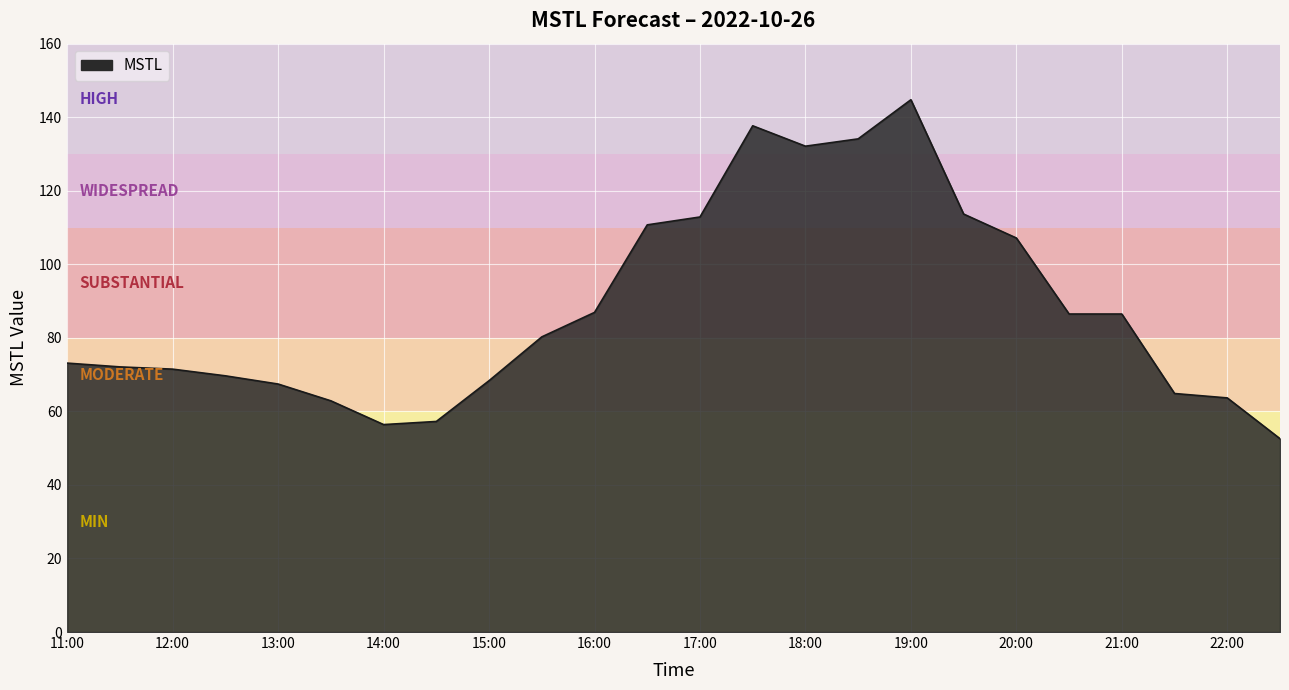

Does the chart display data point markers on the line(s)?

No